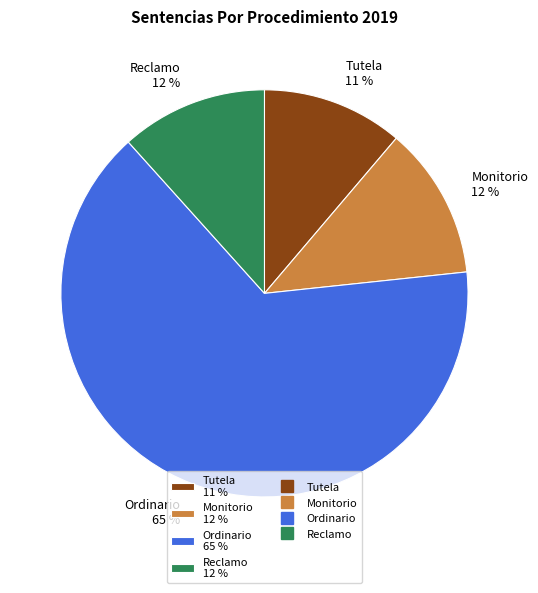

Combined, do Tutela 11 % and Ordinario 65 % account for over 50%?

Yes